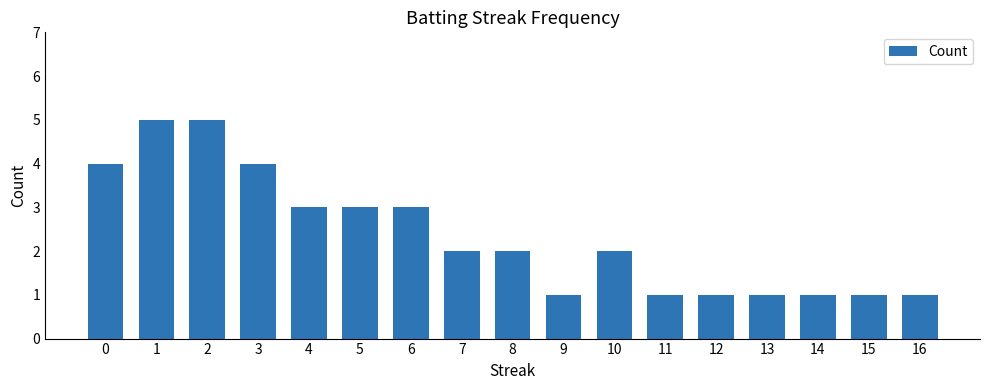

What is the maximum value shown in the chart?

5